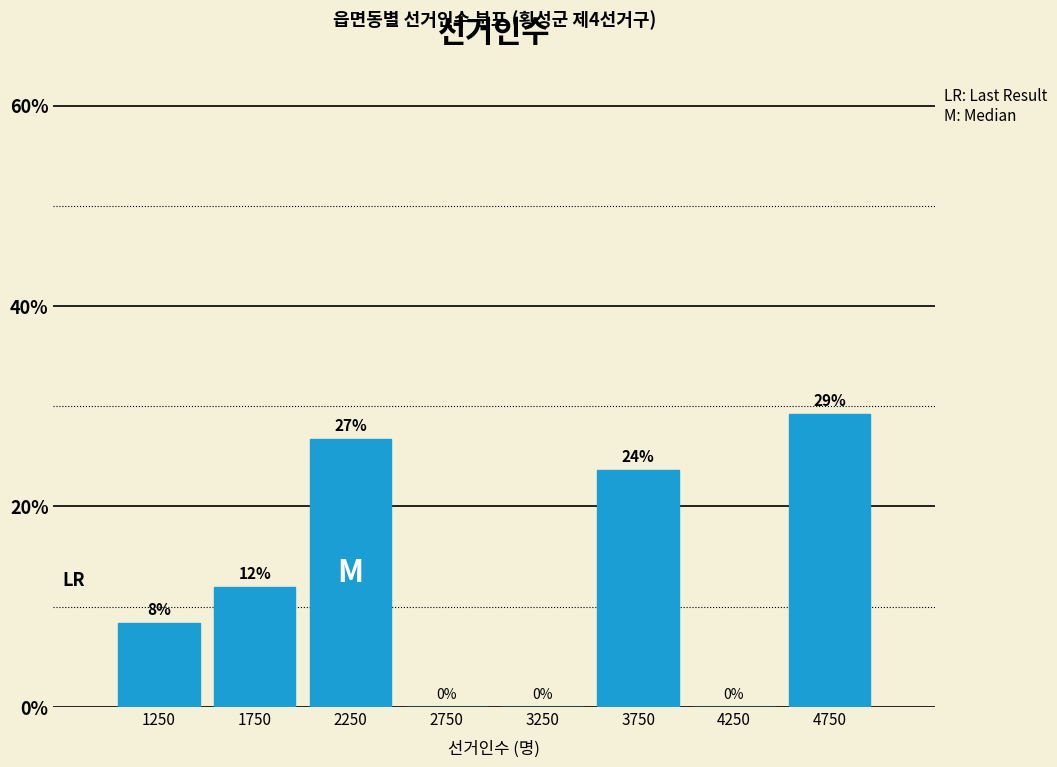

At which category does the chart reach its peak across all series?

4750